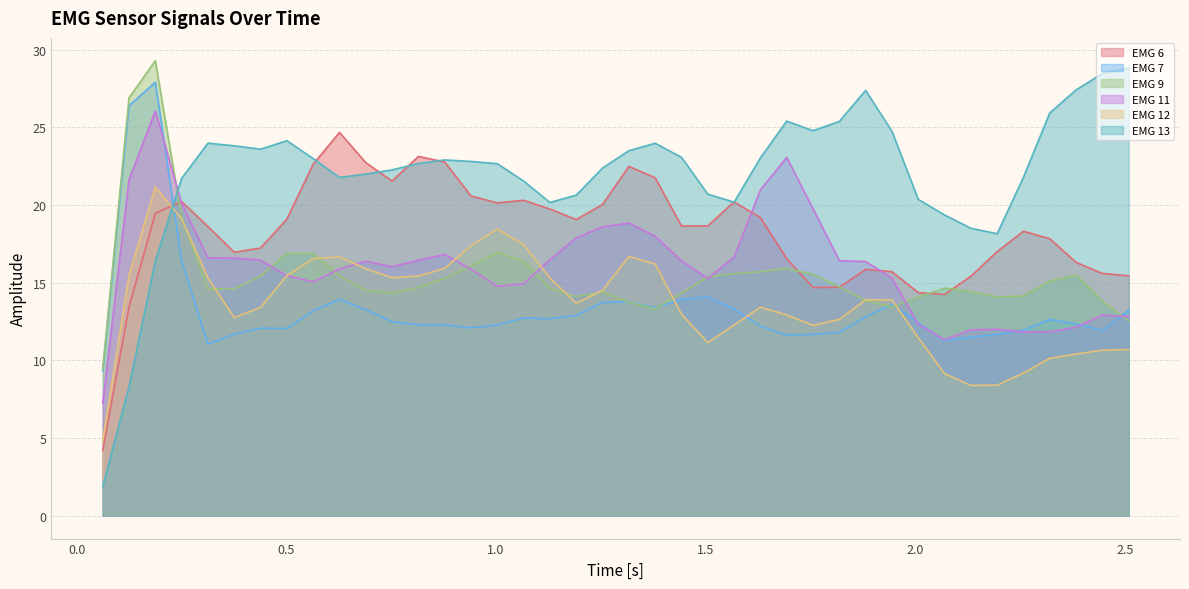

What is the minimum value shown in the chart?

1.9